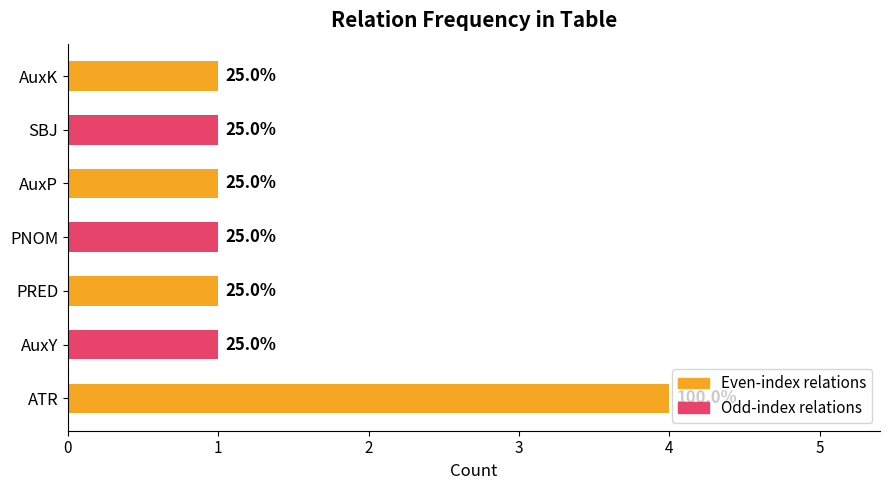

List the labels in order of value, smallest first.

AuxY, PRED, PNOM, AuxP, SBJ, AuxK, ATR